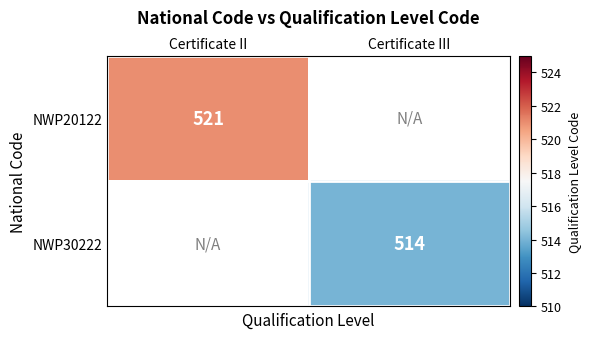

The value of NWP30222 at Certificate III is 202. True or false?

False